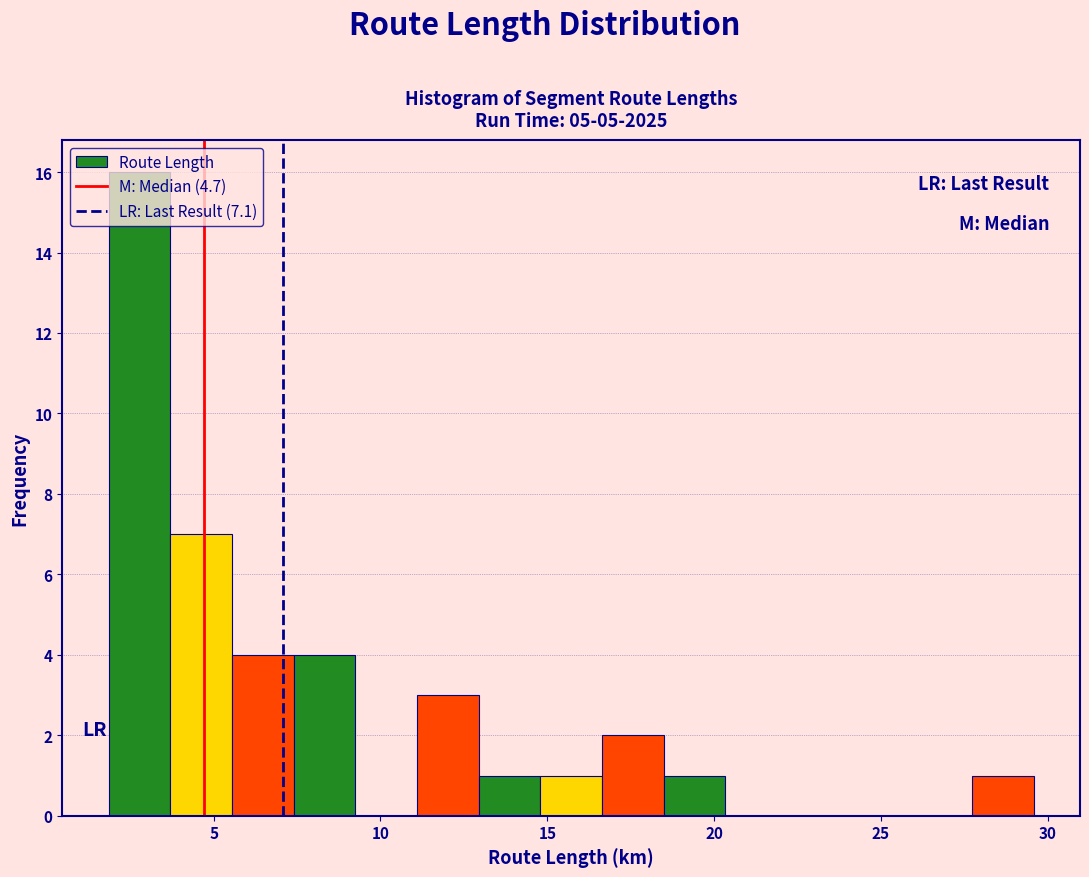

Read against the x-axis, roughly where is the centre of the tallest bar?

3.0